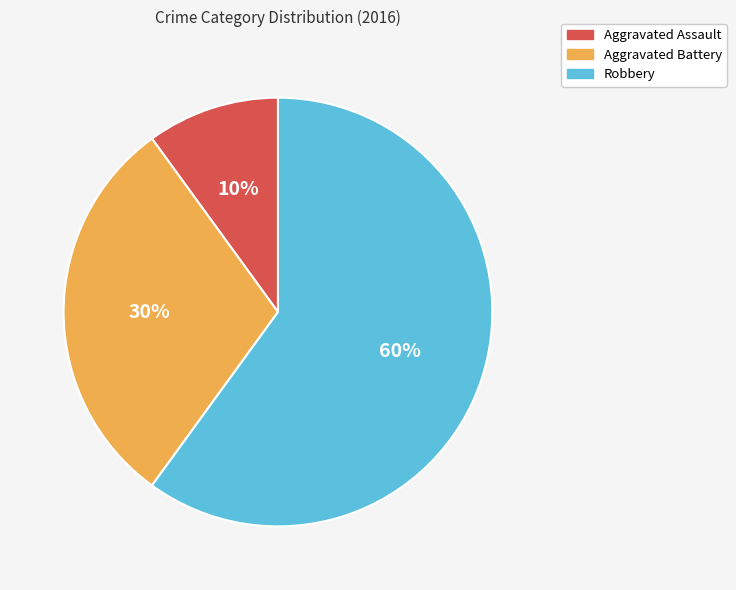

Is the sum of Robbery and Aggravated Battery greater than half?

Yes